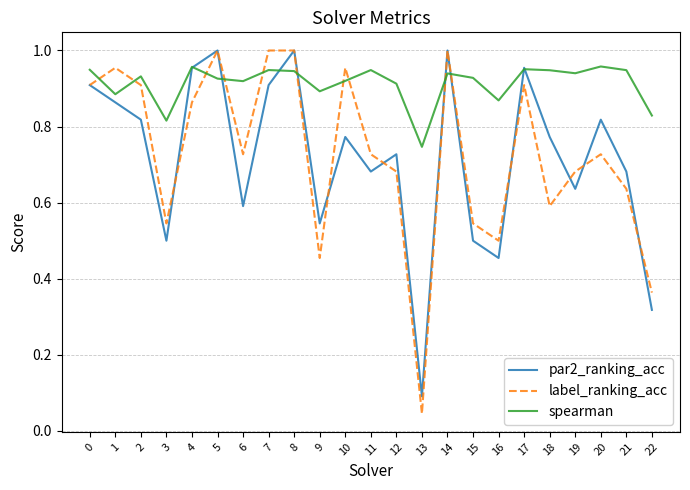

Which category has the lowest value across all series?

13